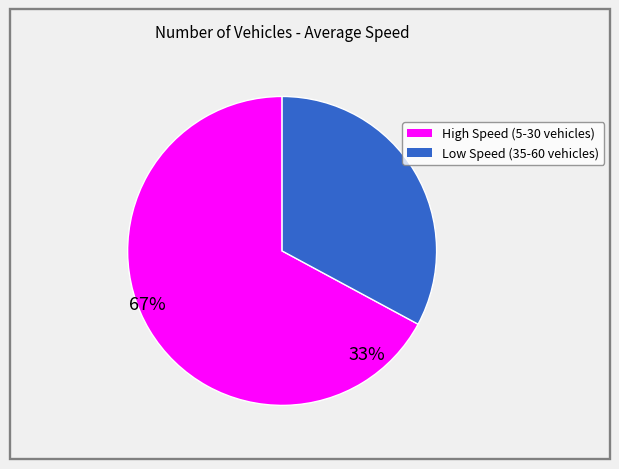

Does any single category account for the majority?

Yes